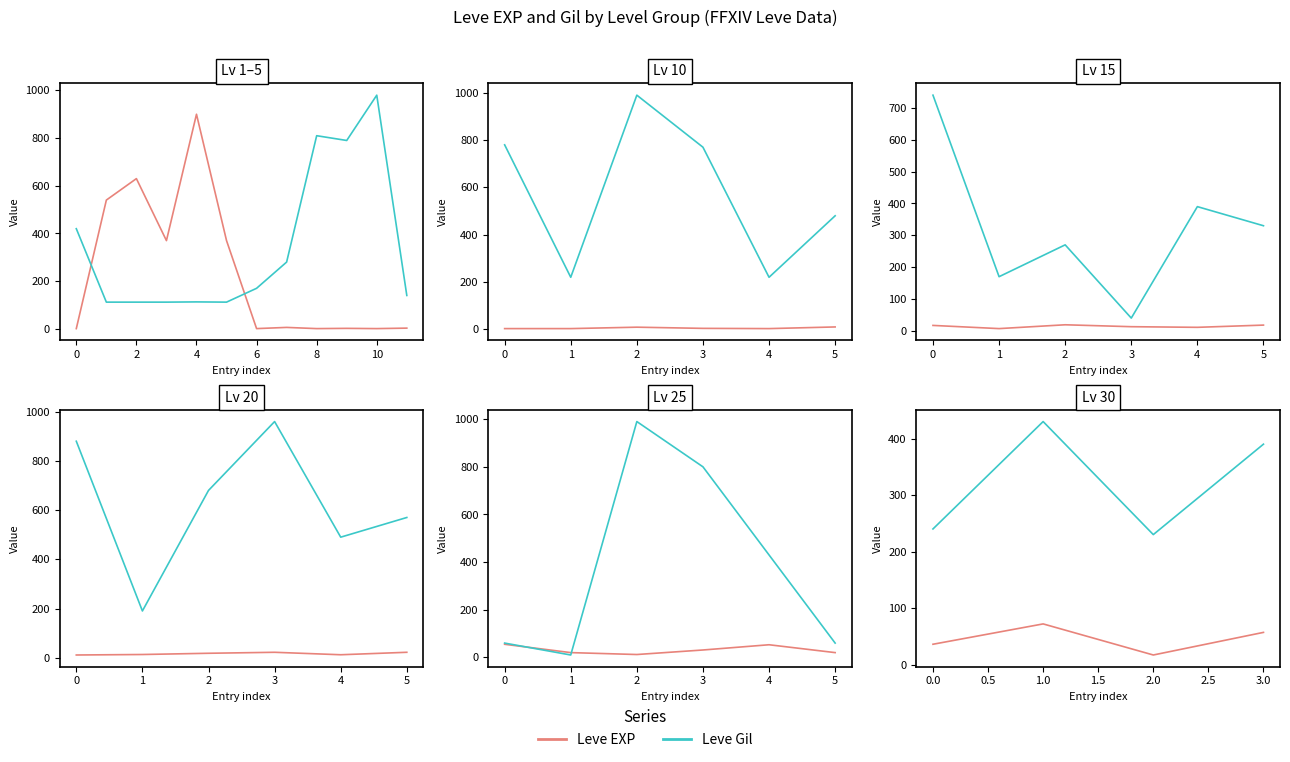

What is the average value of the Leve EXP series?

46